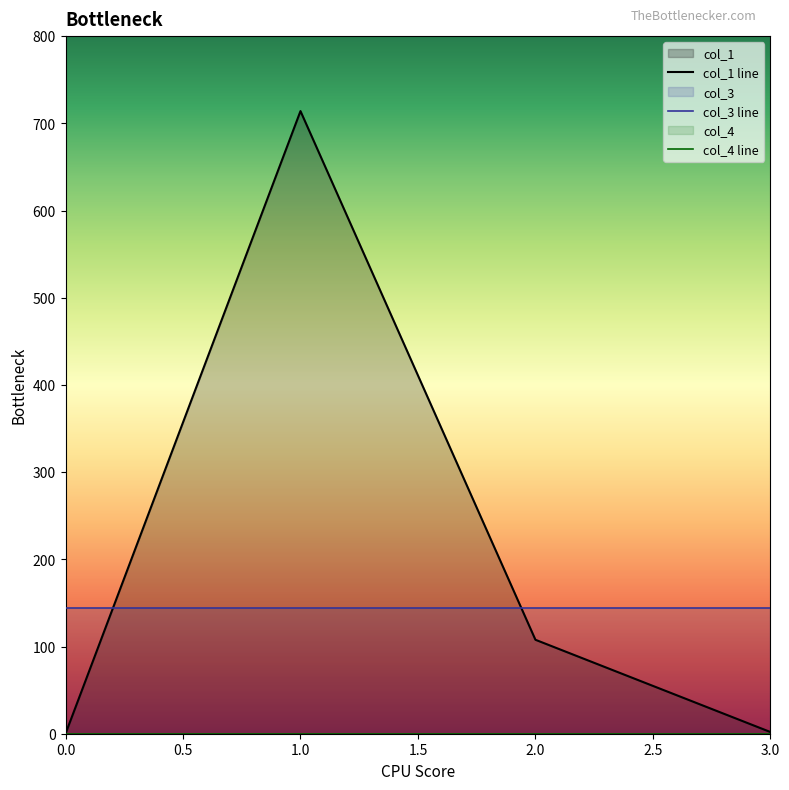

How many interior local peaks does the col_1 series have?

1